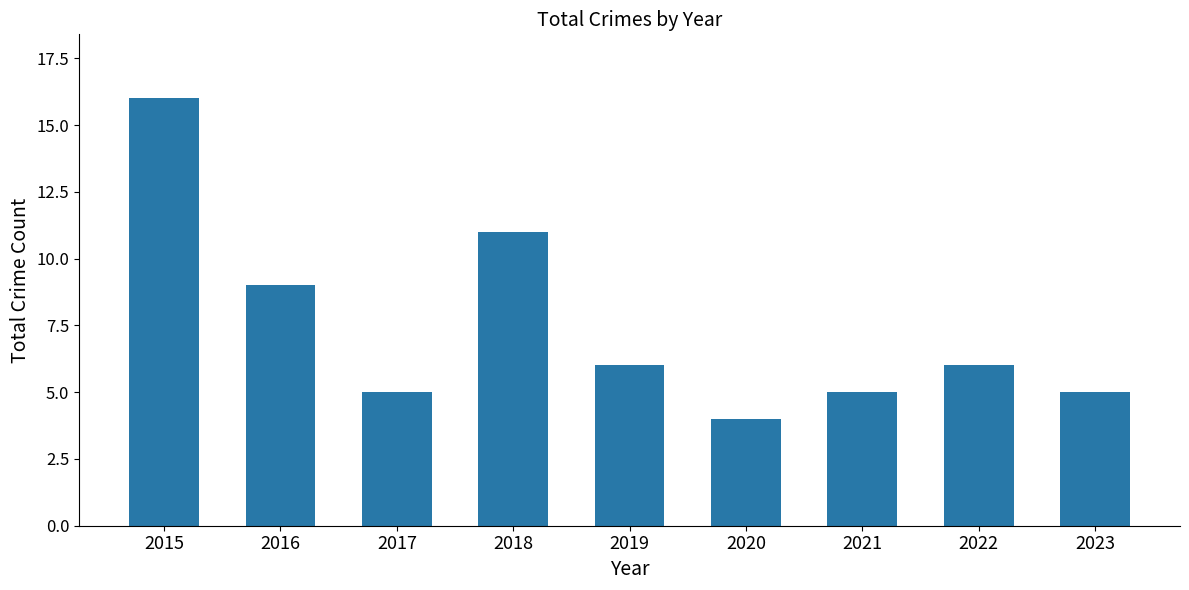

How many categories are shown in the chart?

9